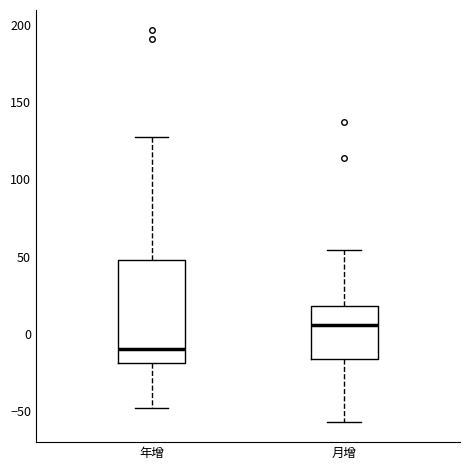

Reading left to right, read every box against the y-axis: the position of its median line, the range the box covers, and the ends of its whiskers. The values are not printed on the chart, so give them approximately, as read against the axis.

年增: median -10, box -20 to 50, whiskers -50 to 125
月增: median 5, box -15 to 20, whiskers -55 to 55